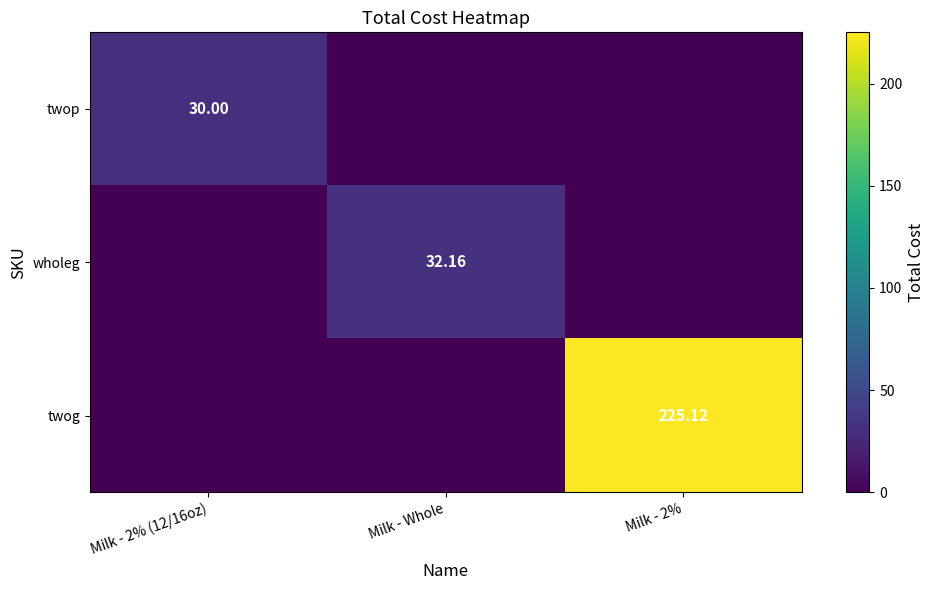

Which series has the largest total across all categories?

twog